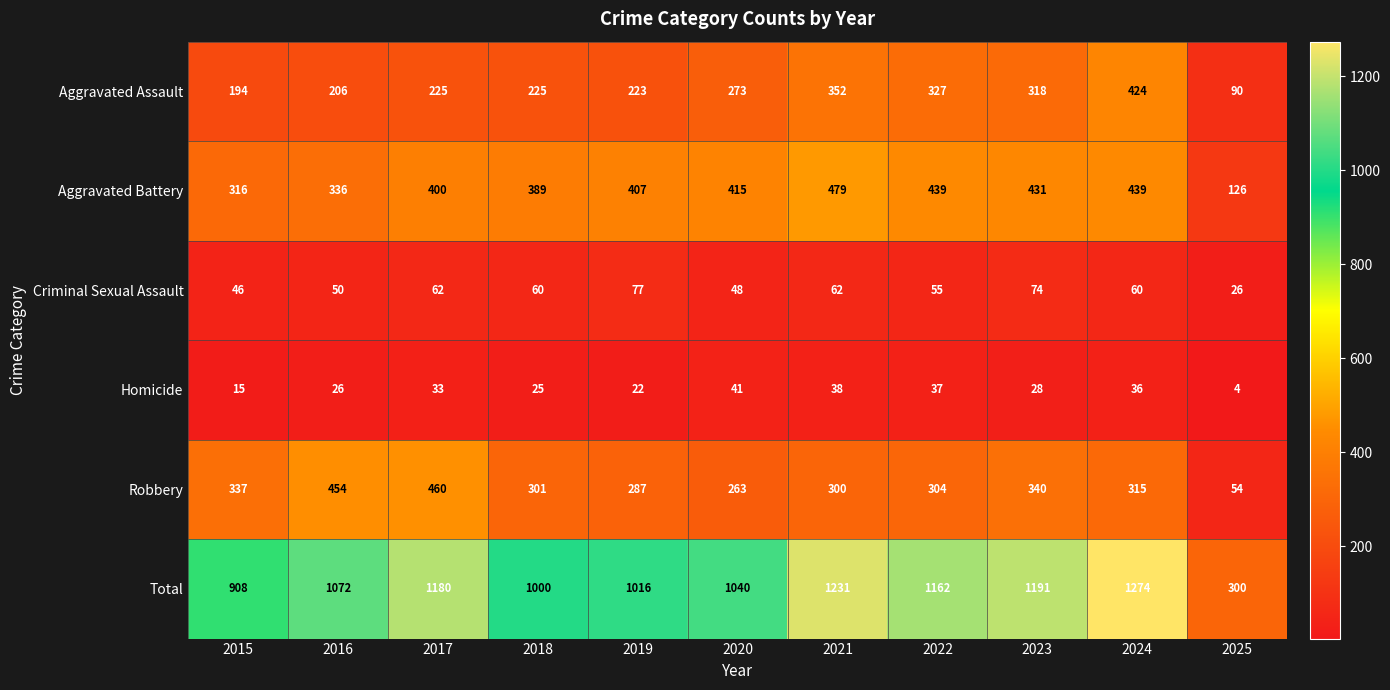

What is the difference between the highest and lowest values at 2020?

999